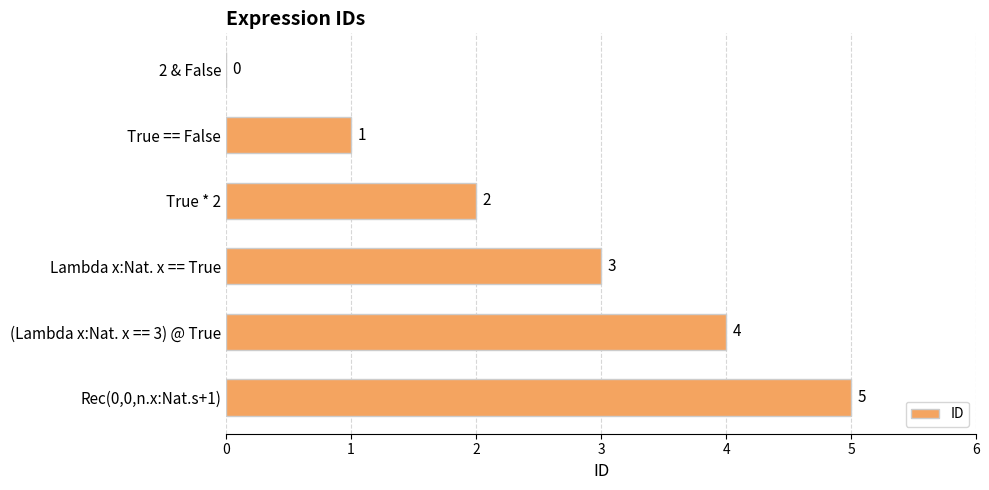

Where is the data nearest to the value 2?

True * 2